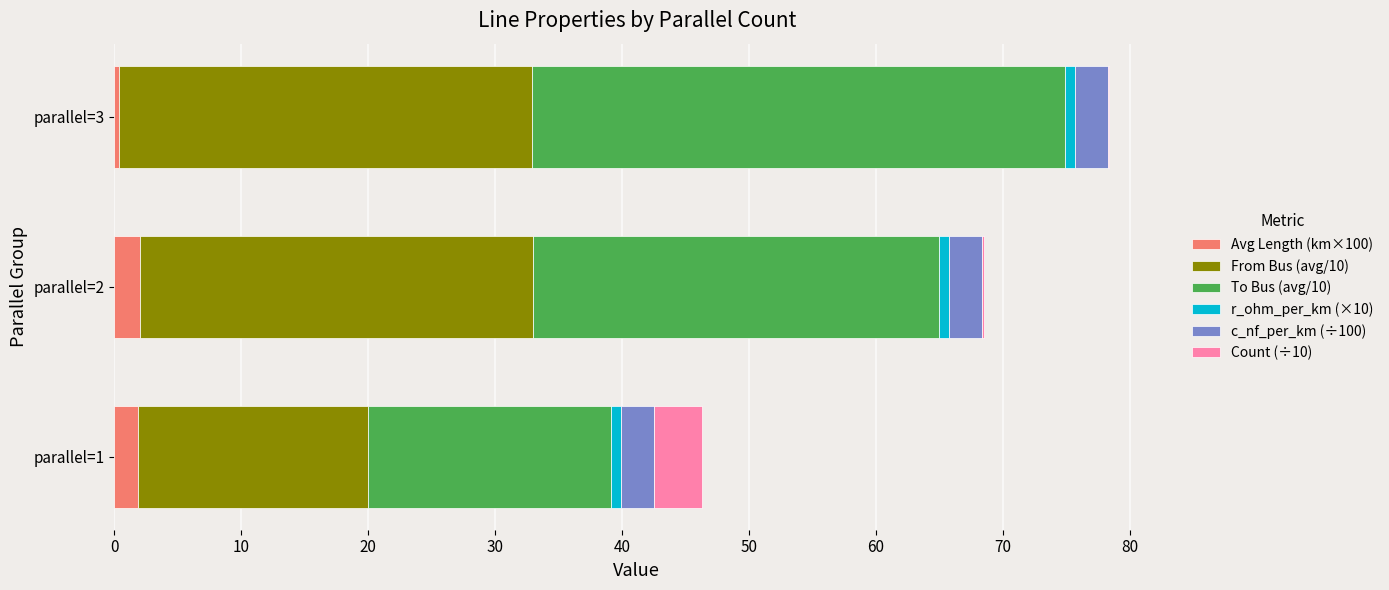

What is the highest value of the Avg Length (km×100) series?

2.0